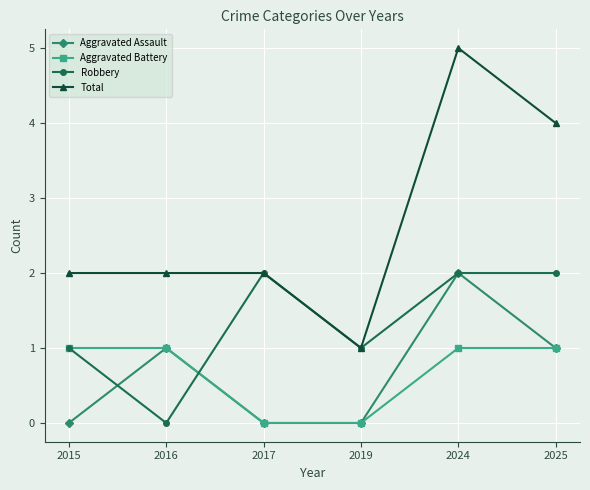

True or false: Aggravated Assault and Total intersect in this chart.

False